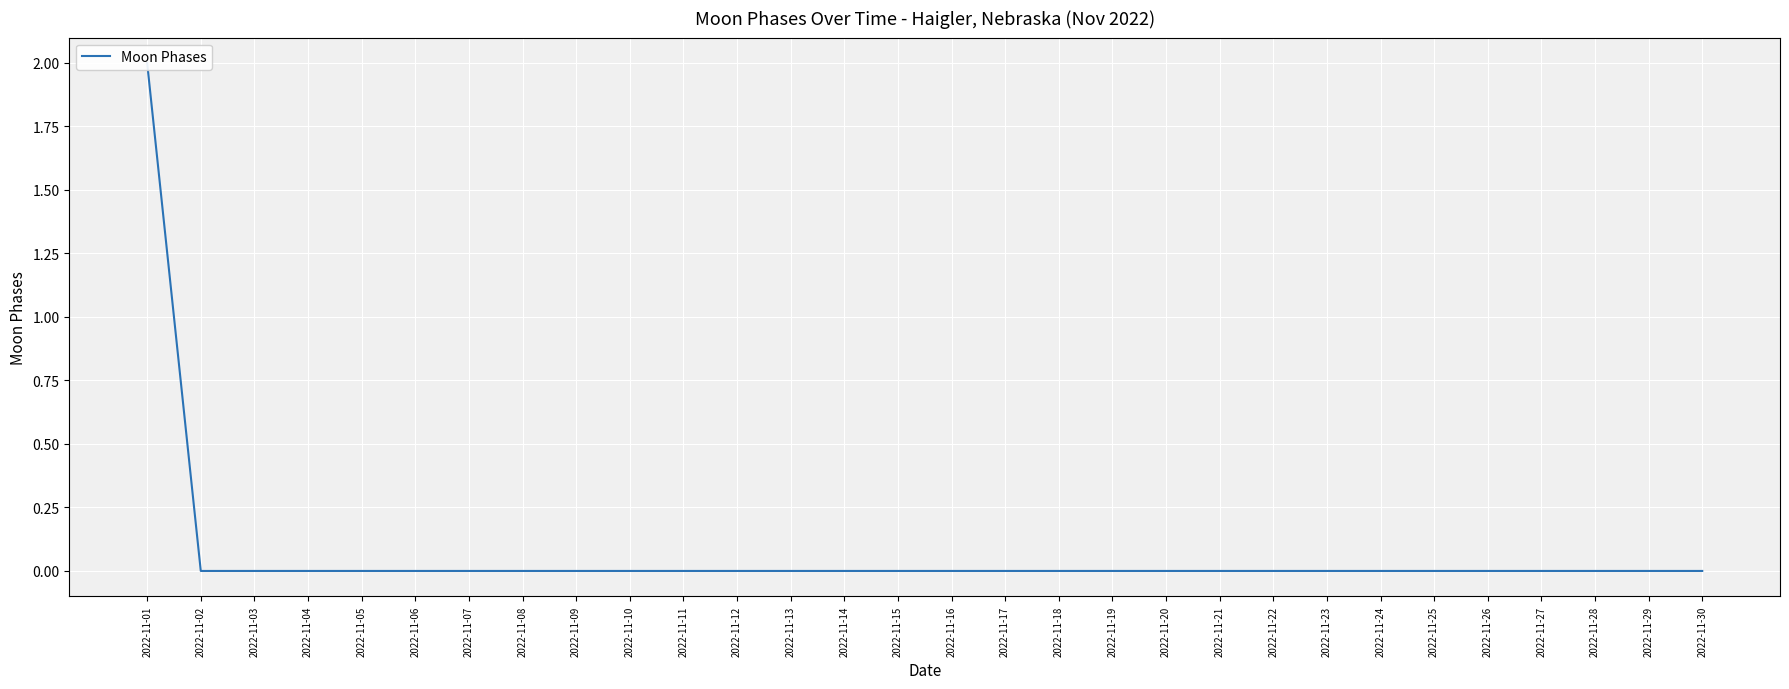

How many data points does each series have?

30